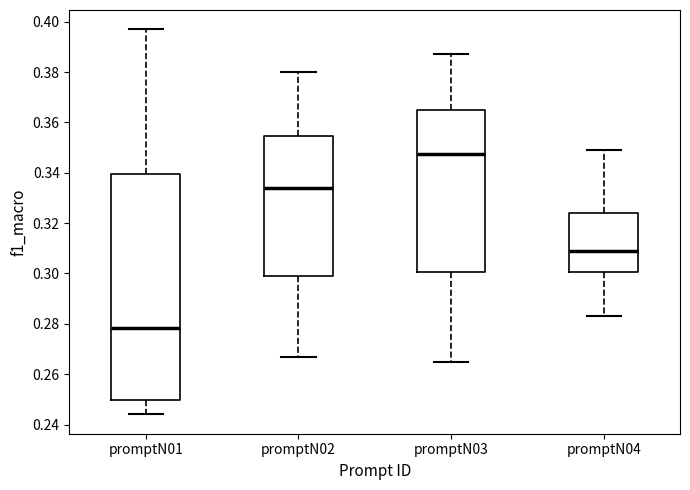

Reading left to right, read every box against the y-axis: the position of its median line, the range the box covers, and the ends of its whiskers. The values are not printed on the chart, so give them approximately, as read against the axis.

promptN01: median 0.278, box 0.250 to 0.340, whiskers 0.244 to 0.398
promptN02: median 0.334, box 0.300 to 0.354, whiskers 0.268 to 0.380
promptN03: median 0.348, box 0.300 to 0.364, whiskers 0.266 to 0.388
promptN04: median 0.310, box 0.300 to 0.324, whiskers 0.284 to 0.350